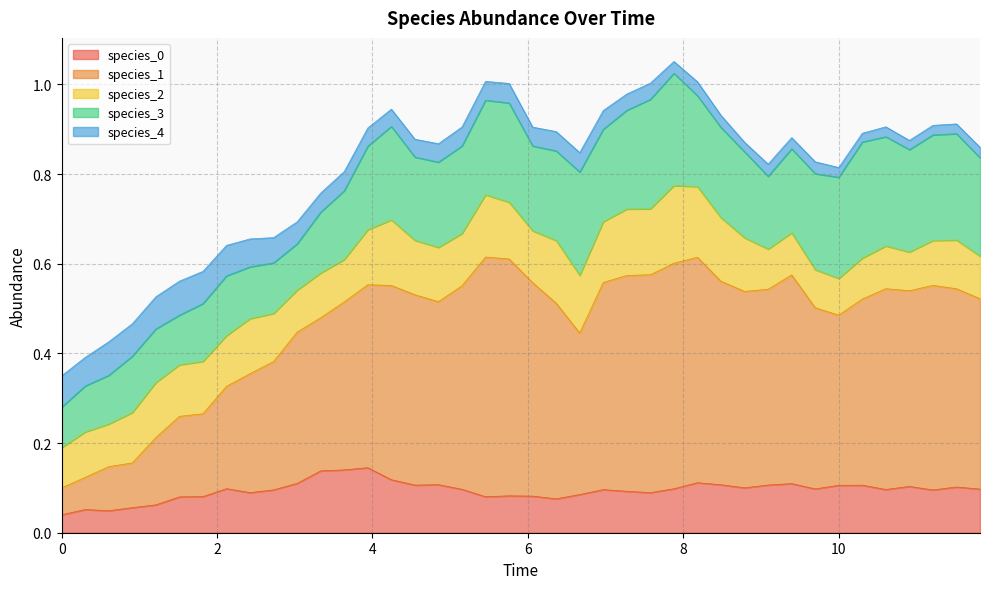

At 0.30303030303030304, list the series in order from smallest to largest.

species_0, species_4, species_1, species_2, species_3